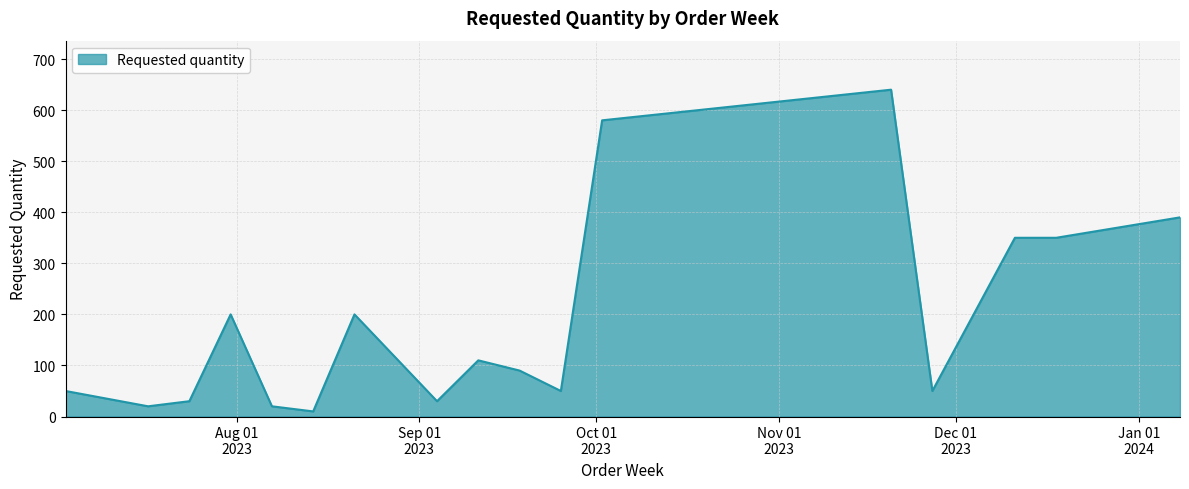

What is the difference between the maximum and minimum values?

630